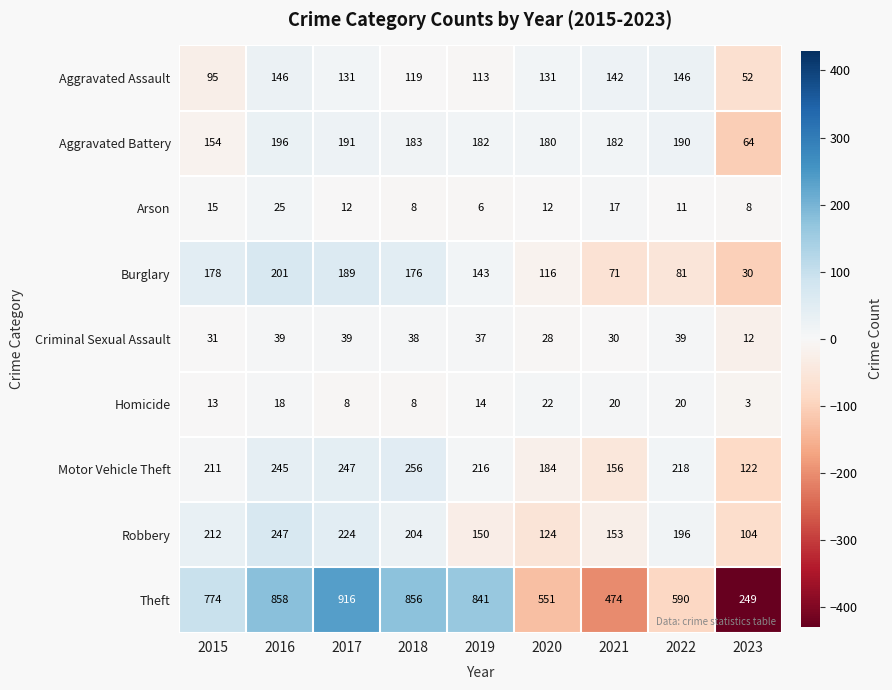

The value of Arson at 2016 is 25. True or false?

True